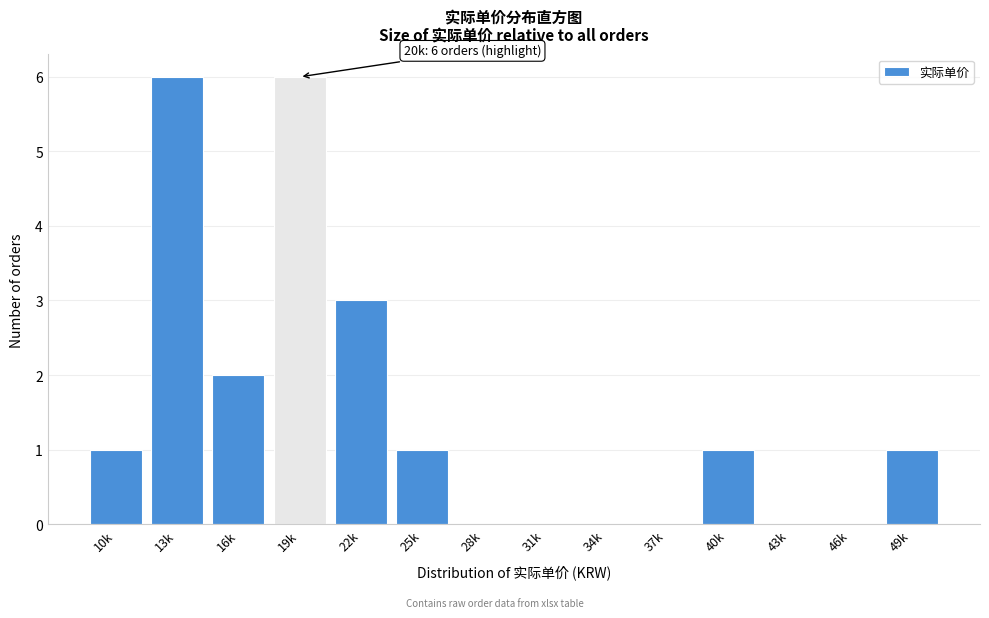

Reading left to right, extract all data points from this chart.

10k=1	13k=6	16k=2	19k=6	22k=3	25k=1	28k=0	31k=0	34k=0	37k=0	40k=1	43k=0	46k=0	49k=1